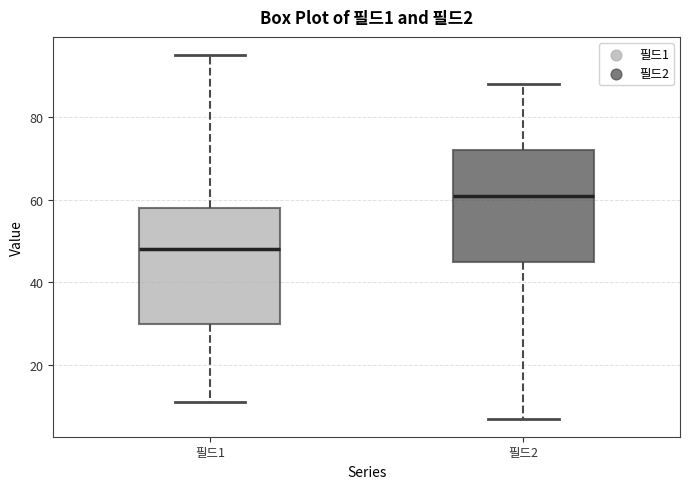

Reading left to right, transcribe this box plot: for each box, give where its median line is, the range the box spans, and where its two whiskers end, as read against the y-axis. The values are not printed on the chart, so give them approximately, as read against the axis.

필드1: median 48, box 30 to 58, whiskers 12 to 96
필드2: median 62, box 46 to 72, whiskers 8 to 88